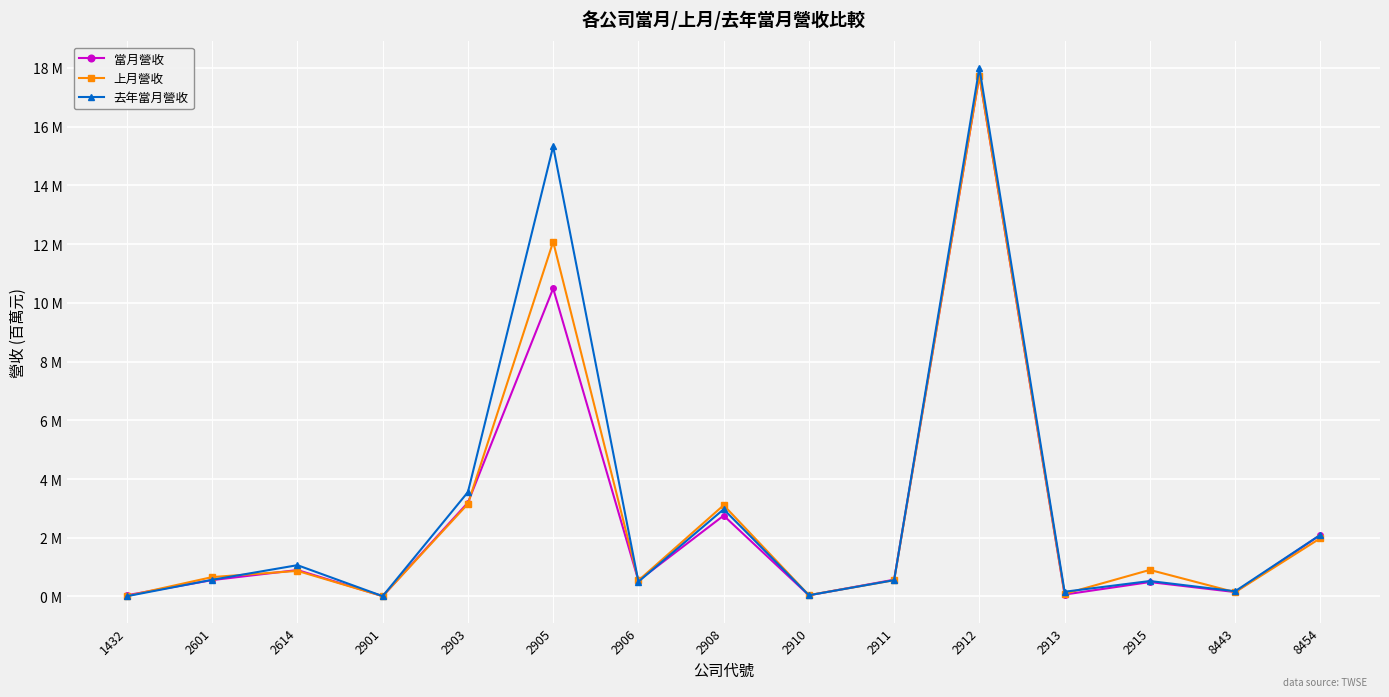

Is this an area chart (filled region under the line)?

No